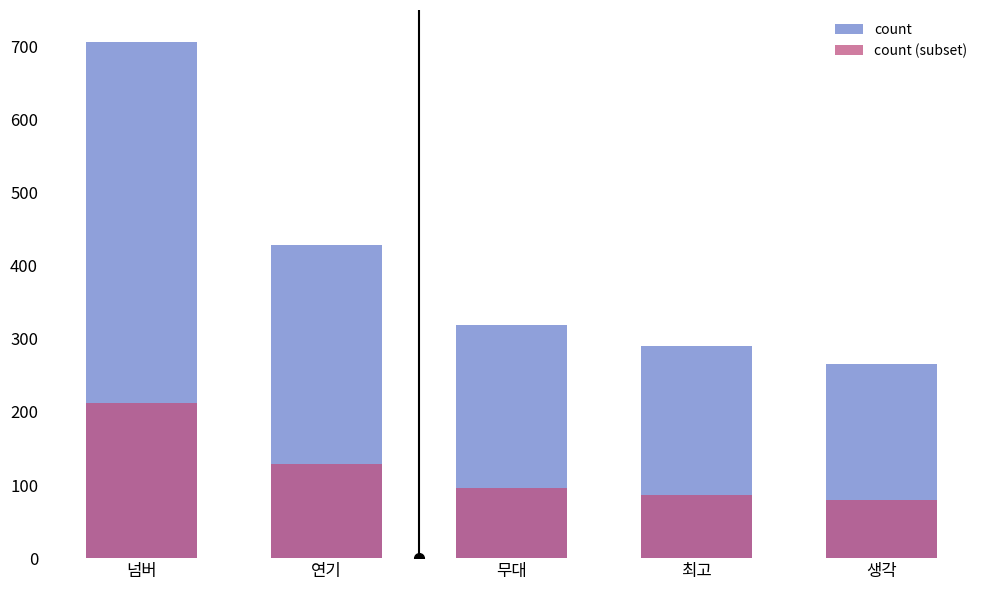

Reading right to left, extract all data points from this chart.

count: 생각=265.0	최고=290.0	무대=319.0	연기=429.0	넘버=706.0
count (subset): 생각=79.5	최고=87.0	무대=95.7	연기=128.7	넘버=211.8